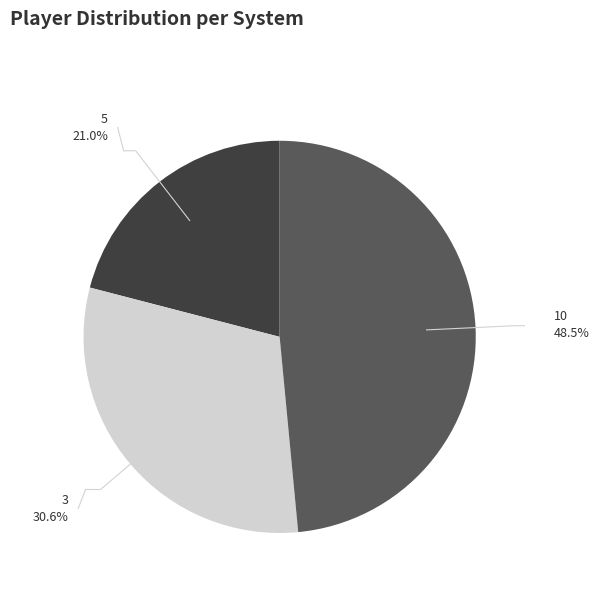

Is there a majority slice in this chart?

No